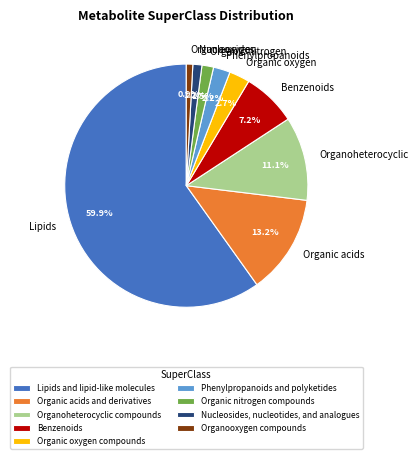

Does Nucleosides, nucleotides, and analogues account for over 50% of the chart?

No